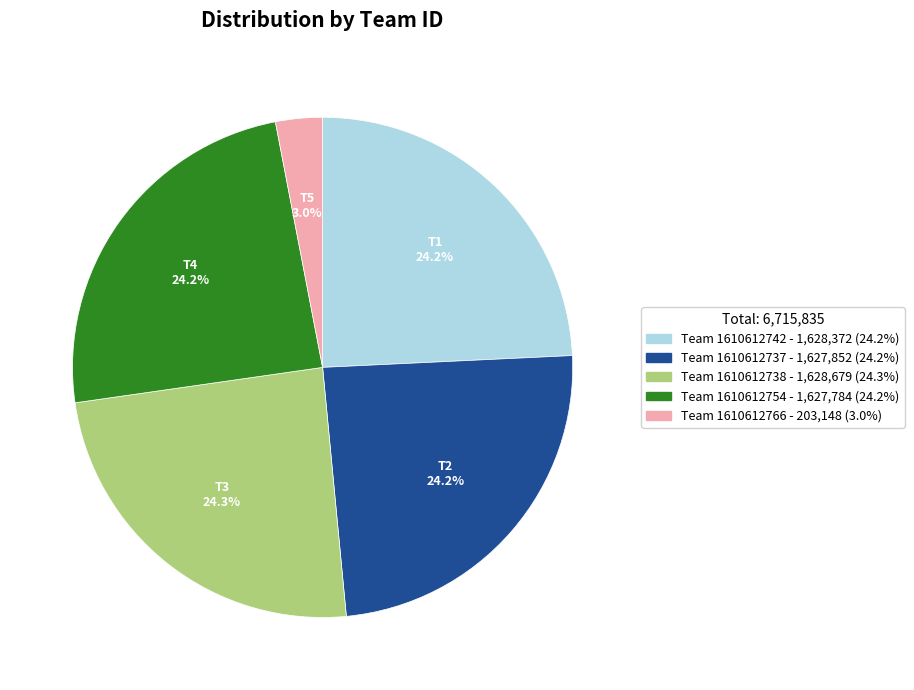

Which slice is the smallest?

Team 1610612766 - 203,148 (3.0%)